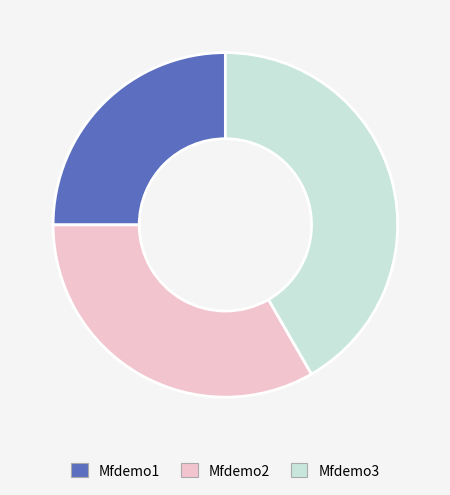

Combined, do Mfdemo2 and Mfdemo1 account for over 50%?

Yes